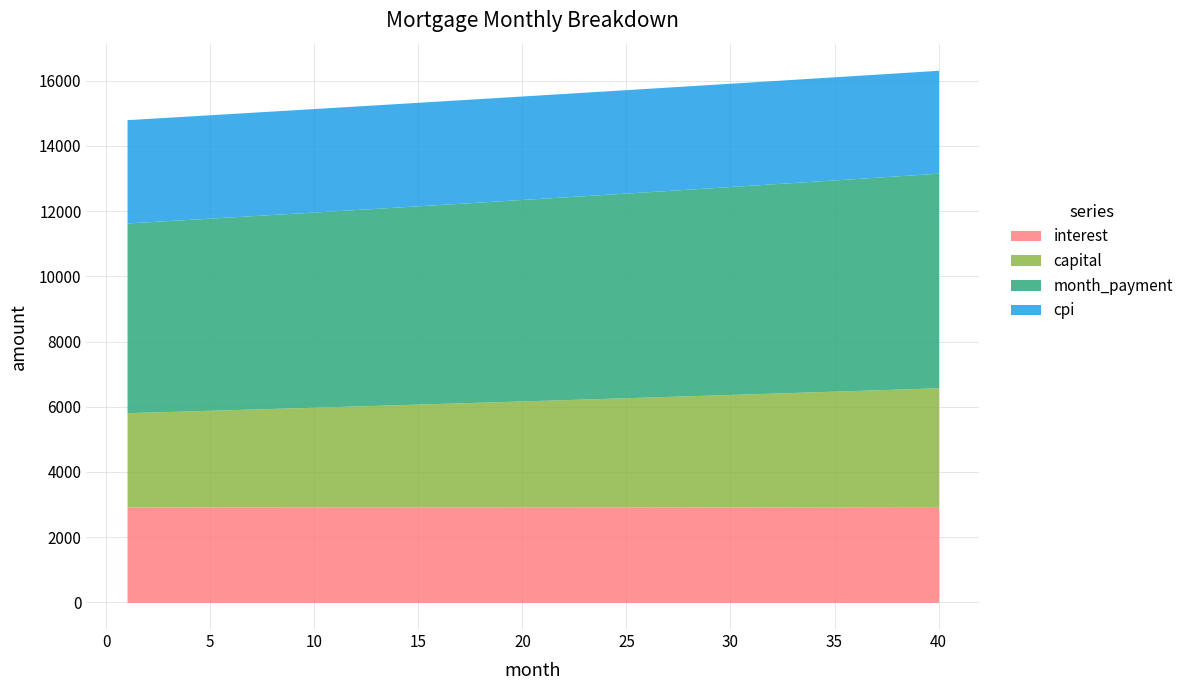

What is the value of the cpi point at the 4th from the left?

3169.8